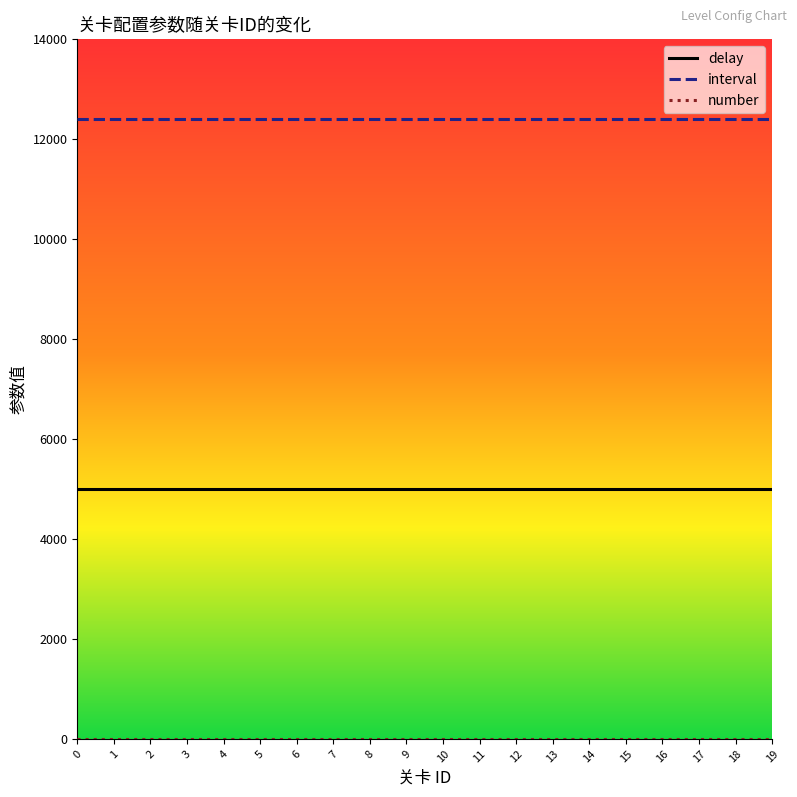

True or false: interval and delay cross at least once.

False